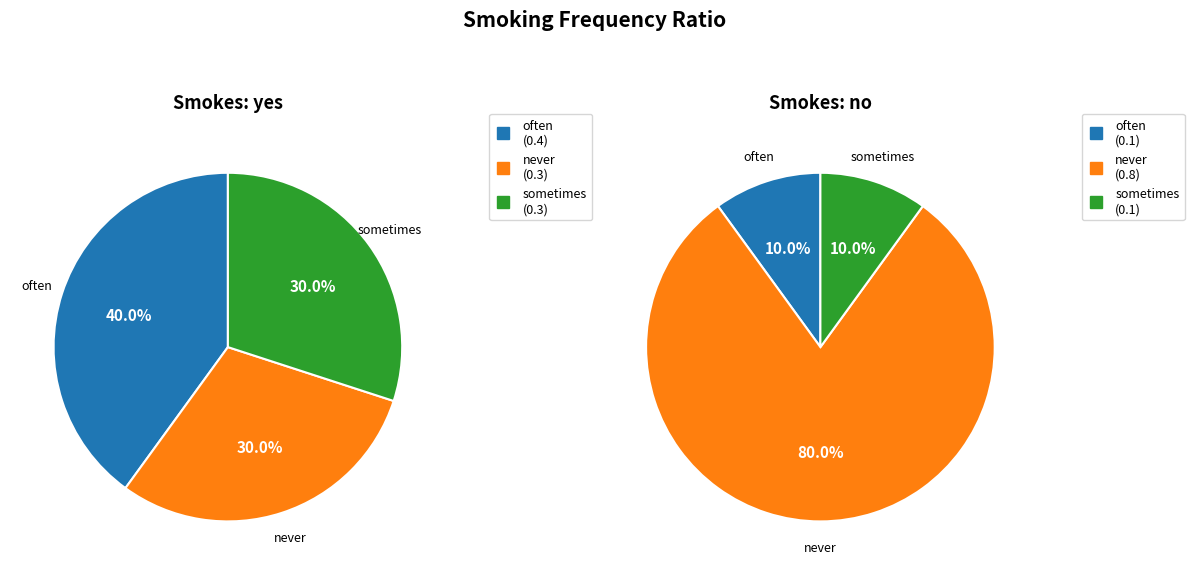

Is it true that sometimes is 18% of the pie?

False